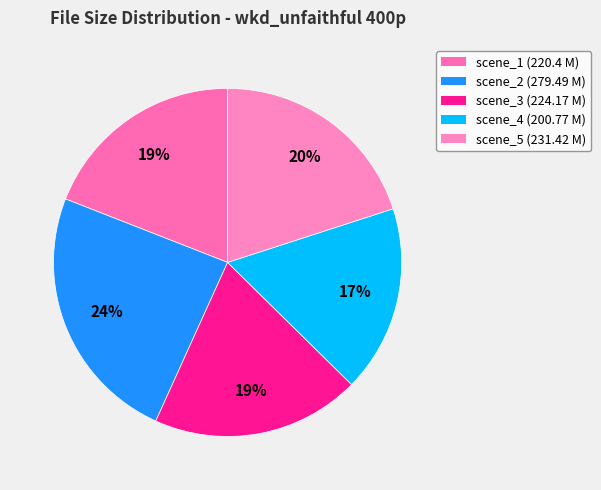

True or false: scene_2 accounts for 24% of the total.

True